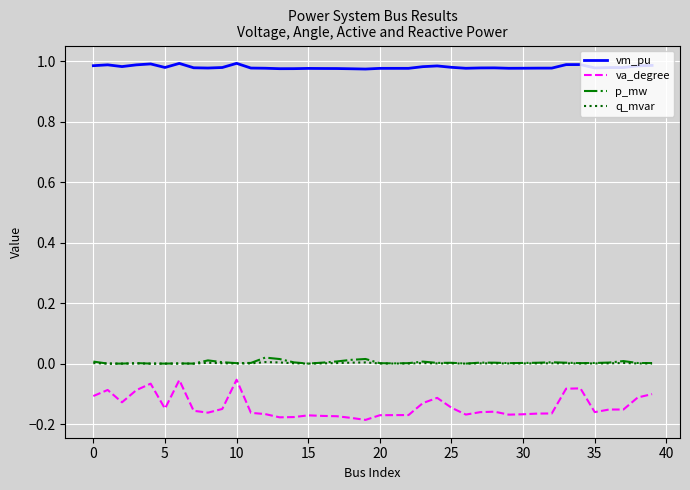

Count the number of categories in the chart.

40